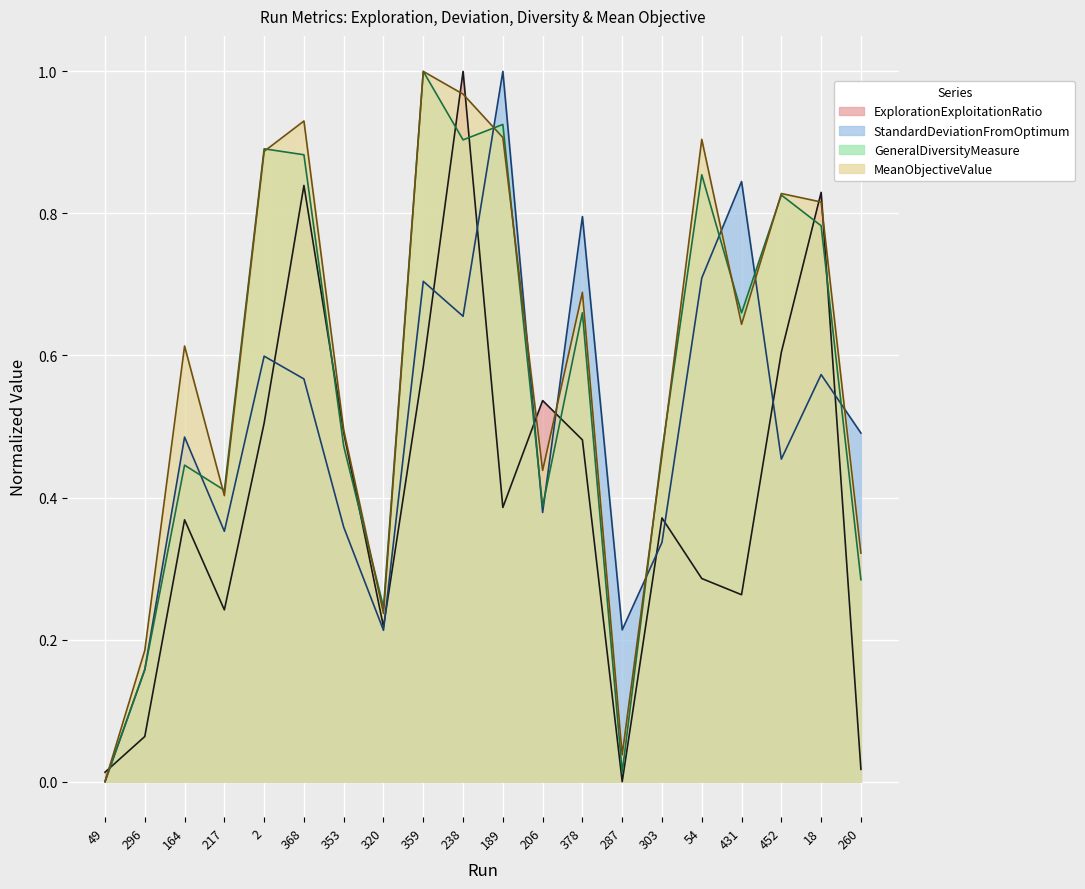

Where is GeneralDiversityMeasure nearest to the value 0?

49